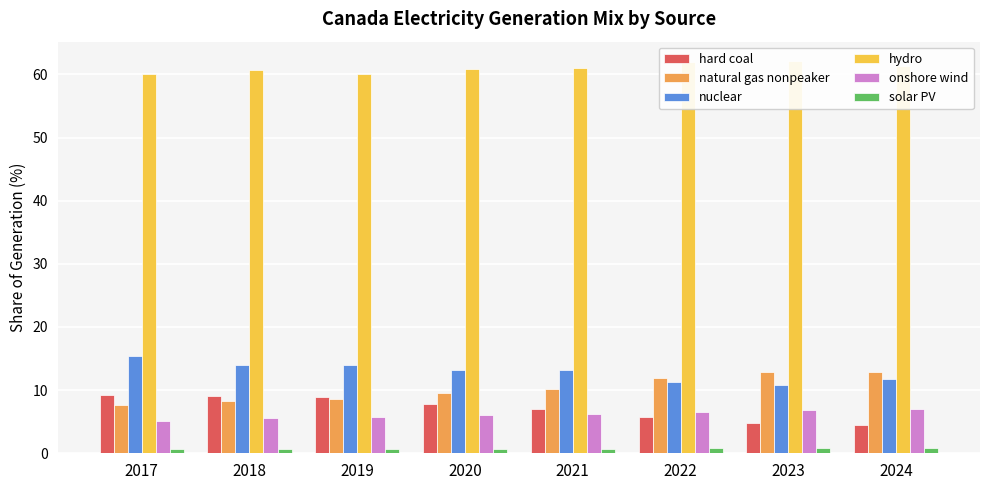

What is the difference between the maximum and minimum values in the solar PV series?

0.2